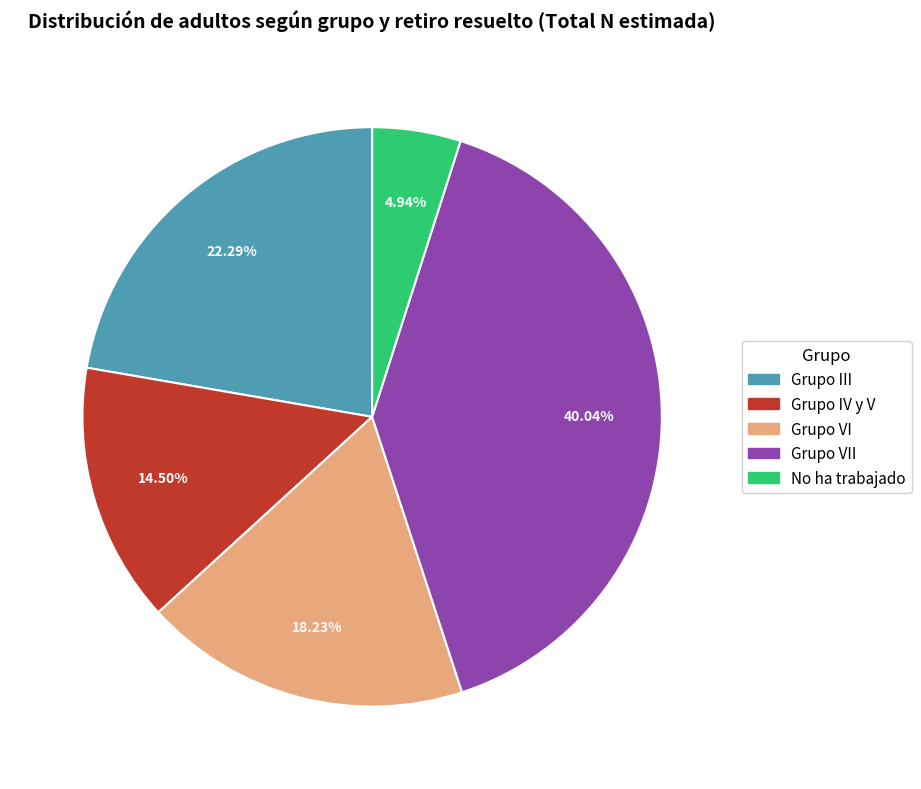

Does any single category account for the majority?

No